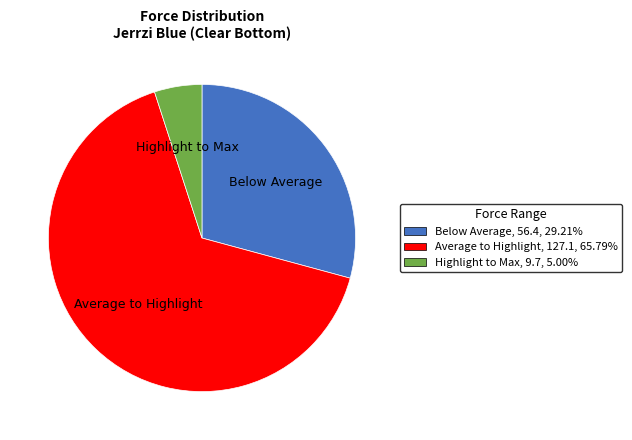

Is there any slice that represents more than half of the pie?

Yes